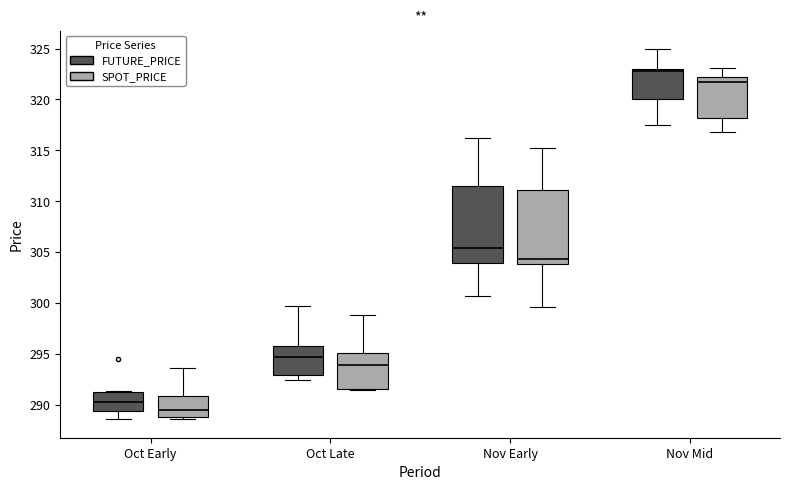

Which box has the lowest median line?

Oct Early (SPOT_PRICE)